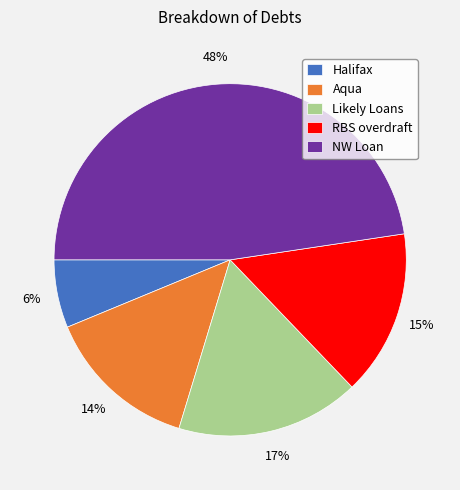

Is the sum of NW Loan and Aqua greater than half?

Yes